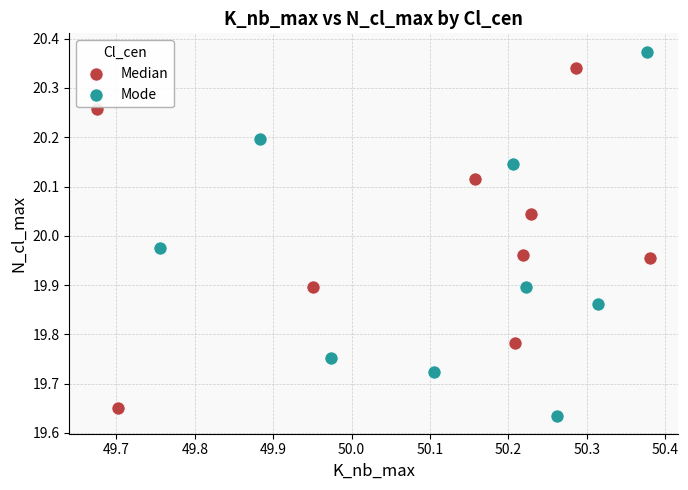

Which series reaches the maximum Y coordinate?

Mode